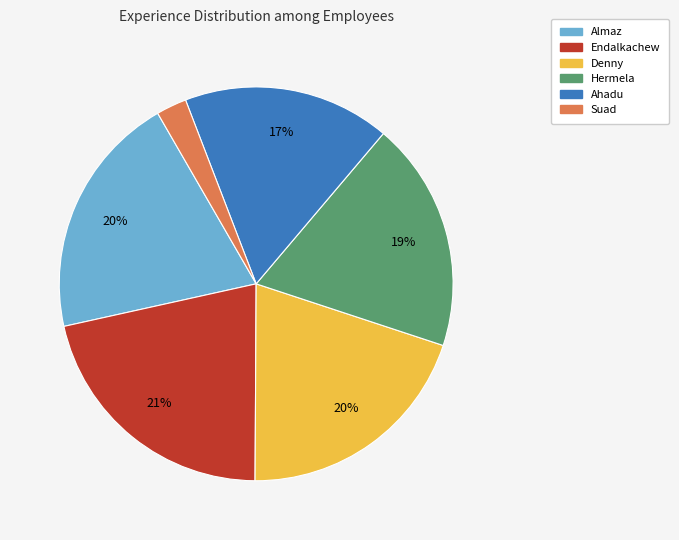

What is the smallest slice in the pie chart?

Suad